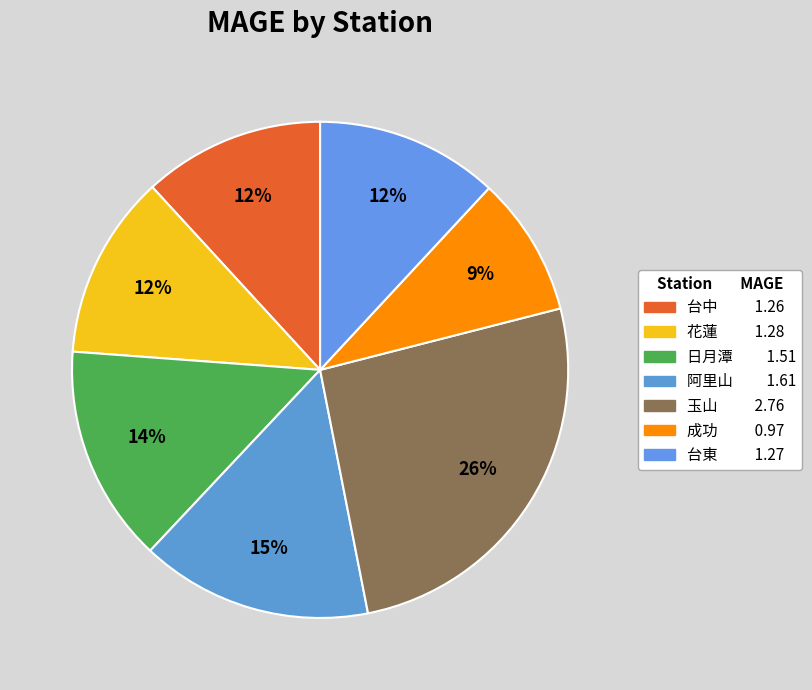

Combined, what portion of the pie is 日月潭 and 花蓮?

26.2%